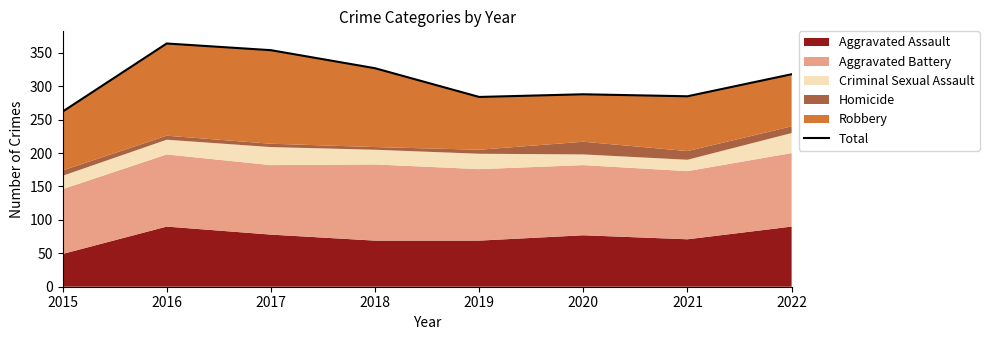

Reading left to right, transcribe all the data shown in this chart.

262	364	354	327	284	288	285	318